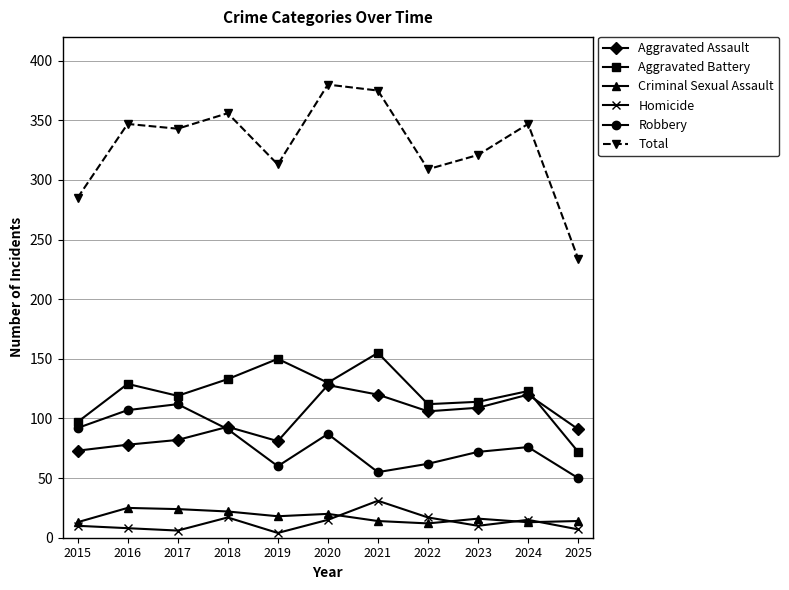

True or false: Robbery and Aggravated Assault intersect in this chart.

True